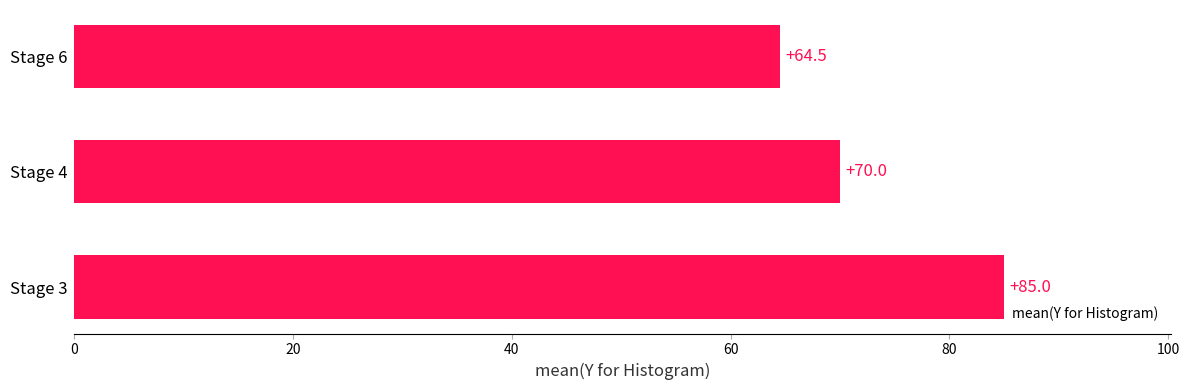

At which label is the value closest to 74?

Stage 4